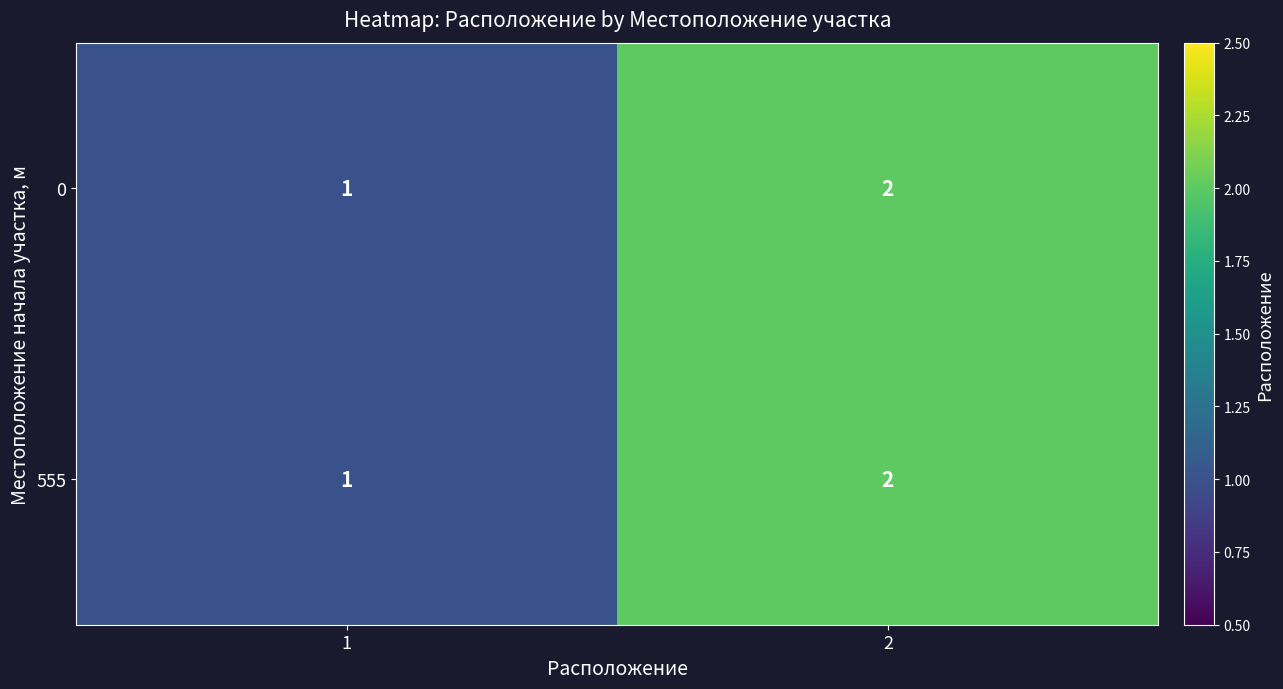

The 0 series shows 3 at 2. True or false?

False